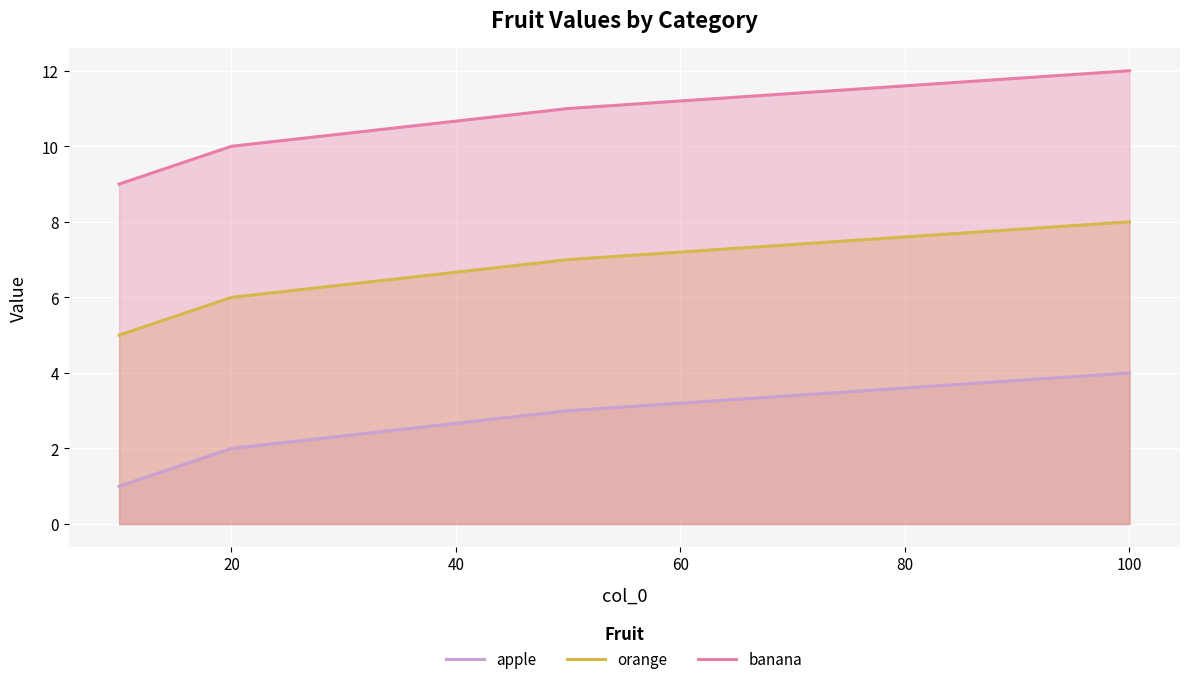

List the series in order of their peak value, highest first.

banana, orange, apple